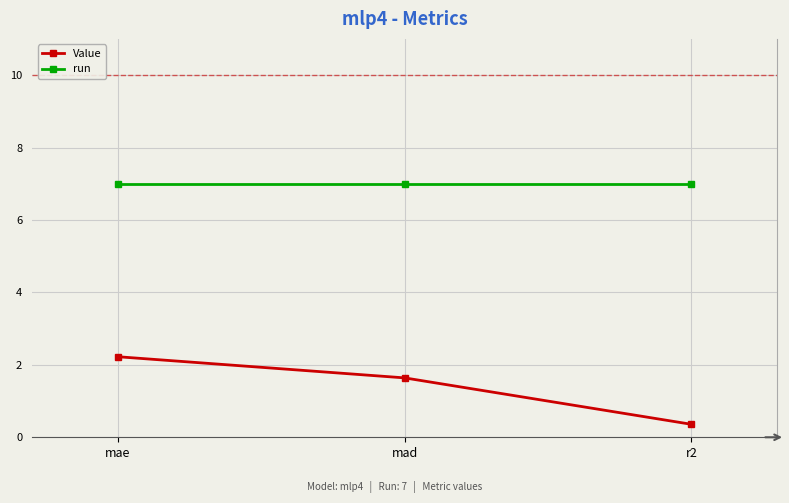

Reading left to right, transcribe all the data shown in this chart.

Value: mae=2.2	mad=1.6	r2=0.4
run: mae=7.0	mad=7.0	r2=7.0